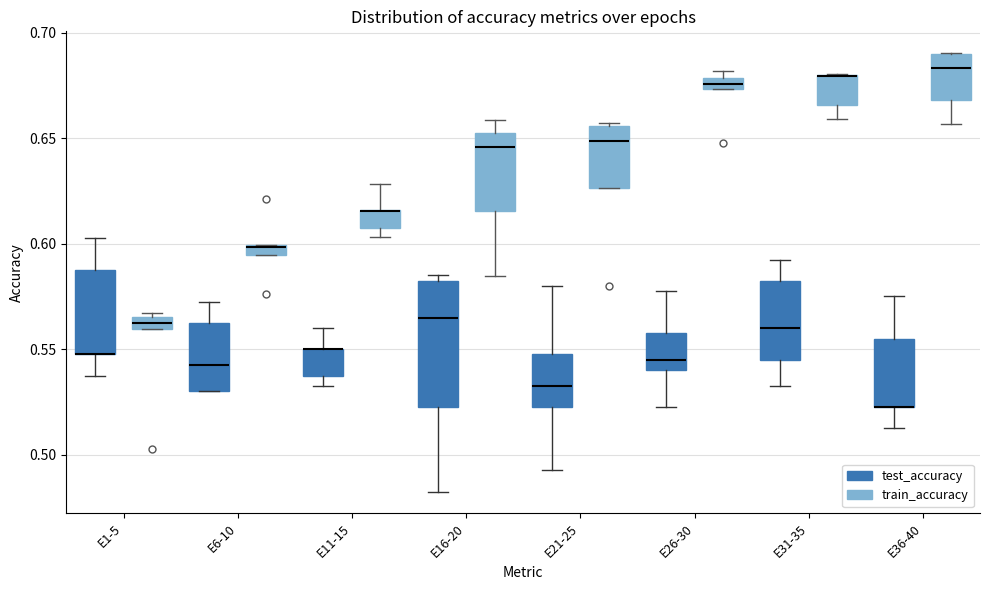

Which box is the tallest, from its lower edge to its upper edge?

E16-20 (test_accuracy)